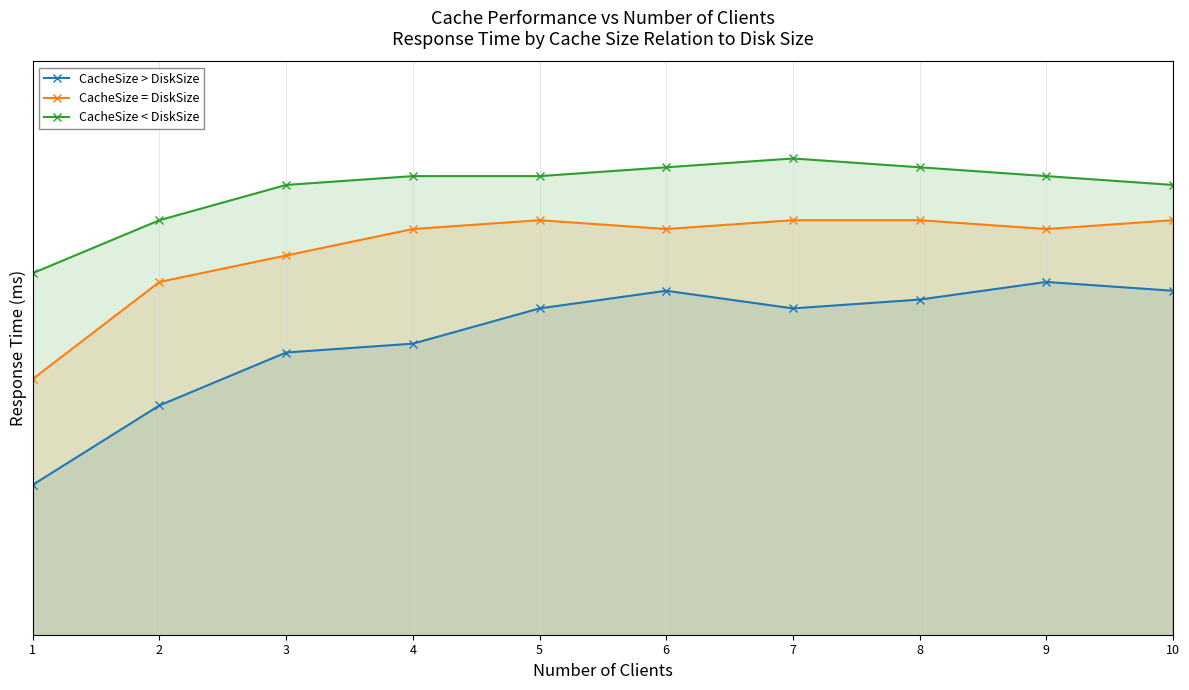

What is the value of the CacheSize > DiskSize point at the 7th from the left?

107